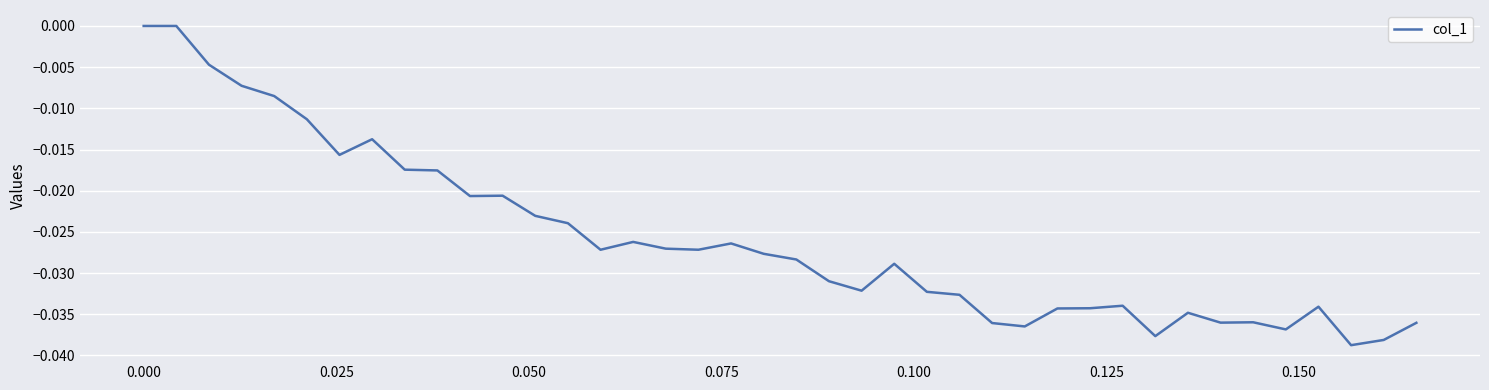

True or false: the data has more than 1 interior local peaks.

True